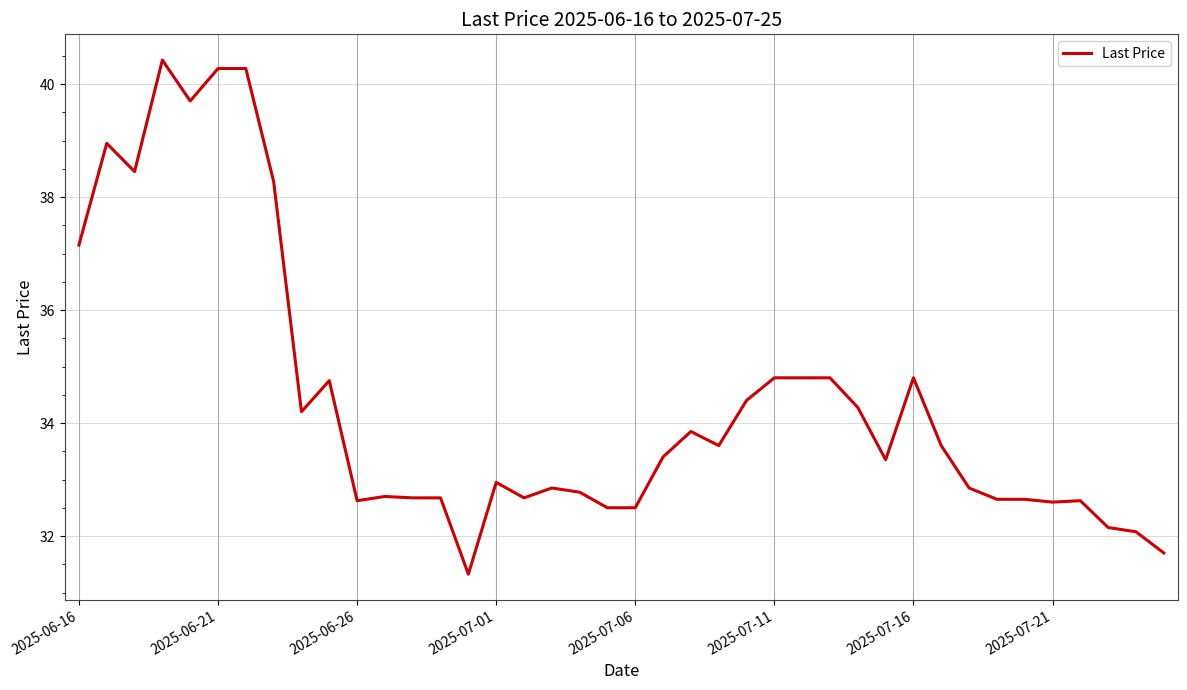

What is the greatest value displayed?

40.4